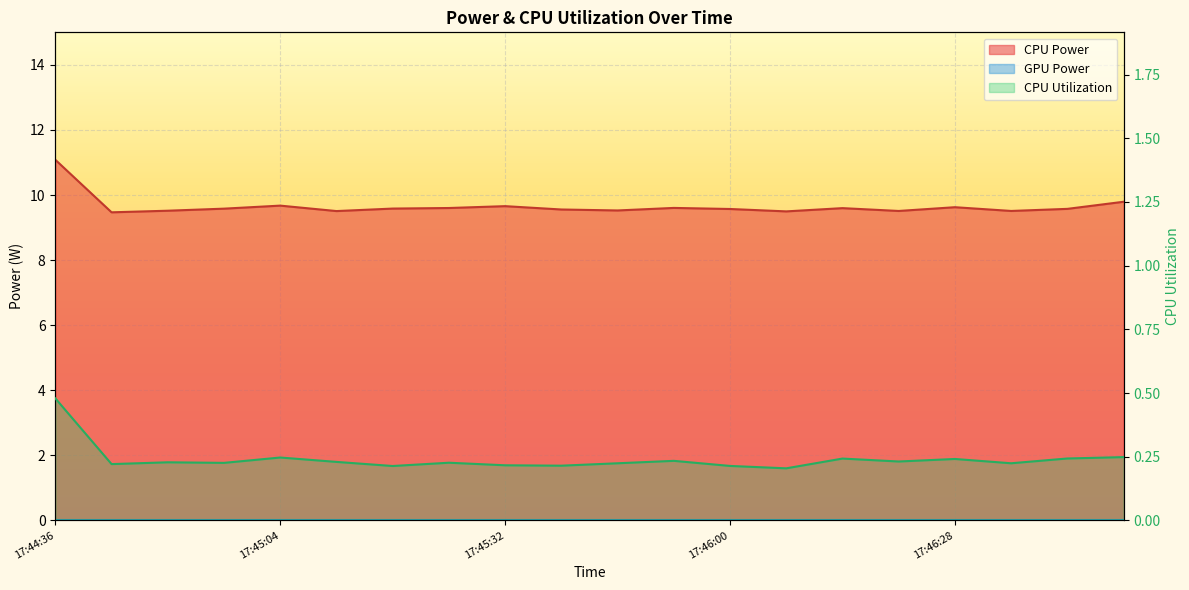

What is the label of the 20th point from the left?

17:46:49